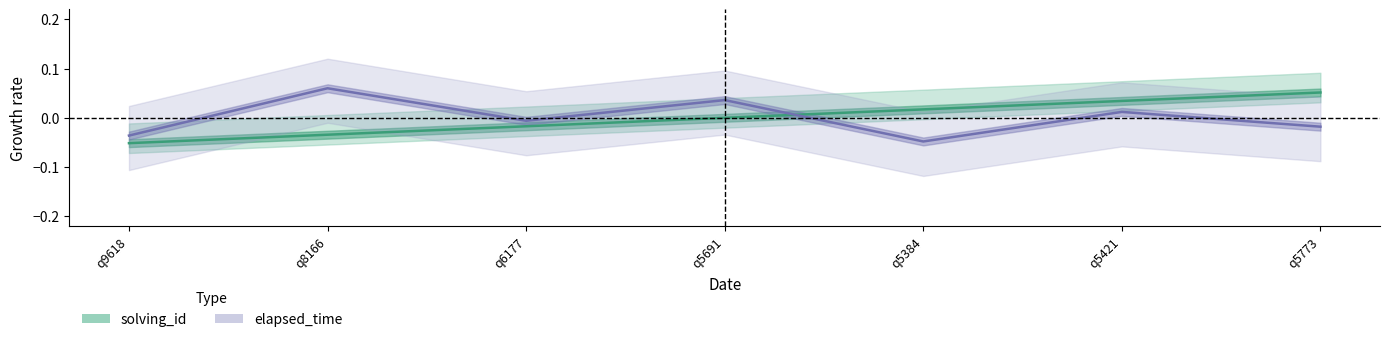

Which series changed the most between q9618 and q5691?

elapsed_time